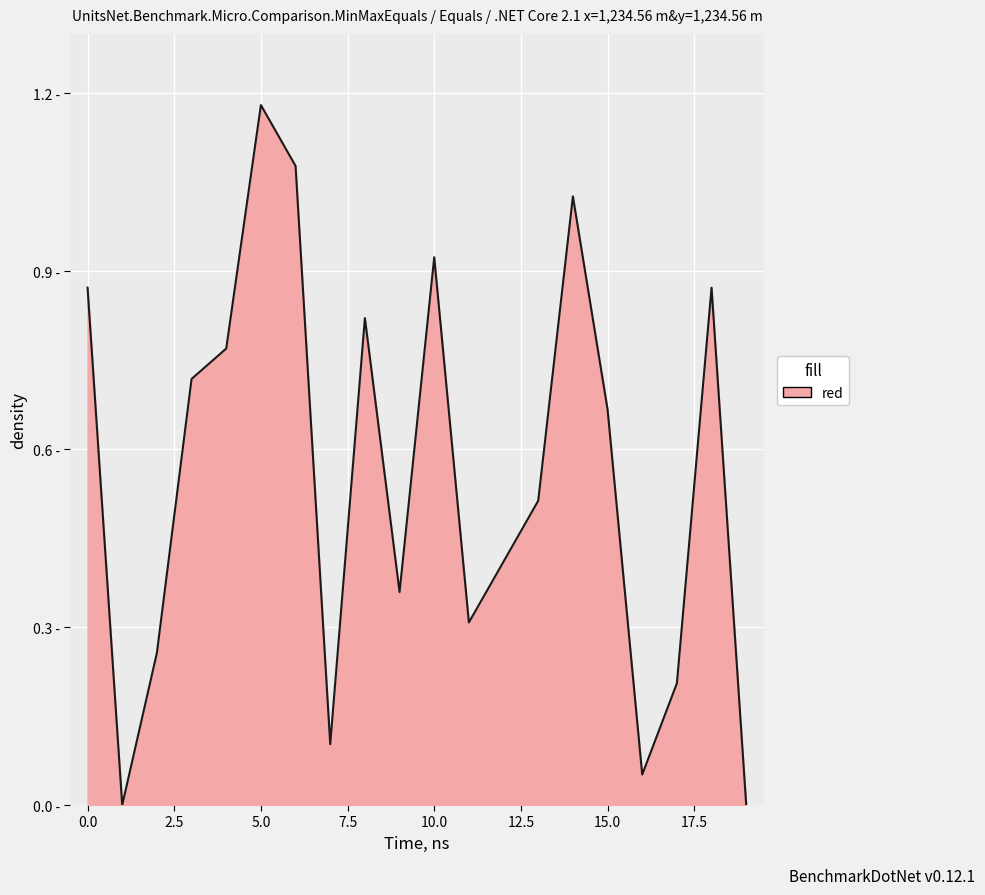

How many interior local peaks (higher than both neighbors) does the data have?

5